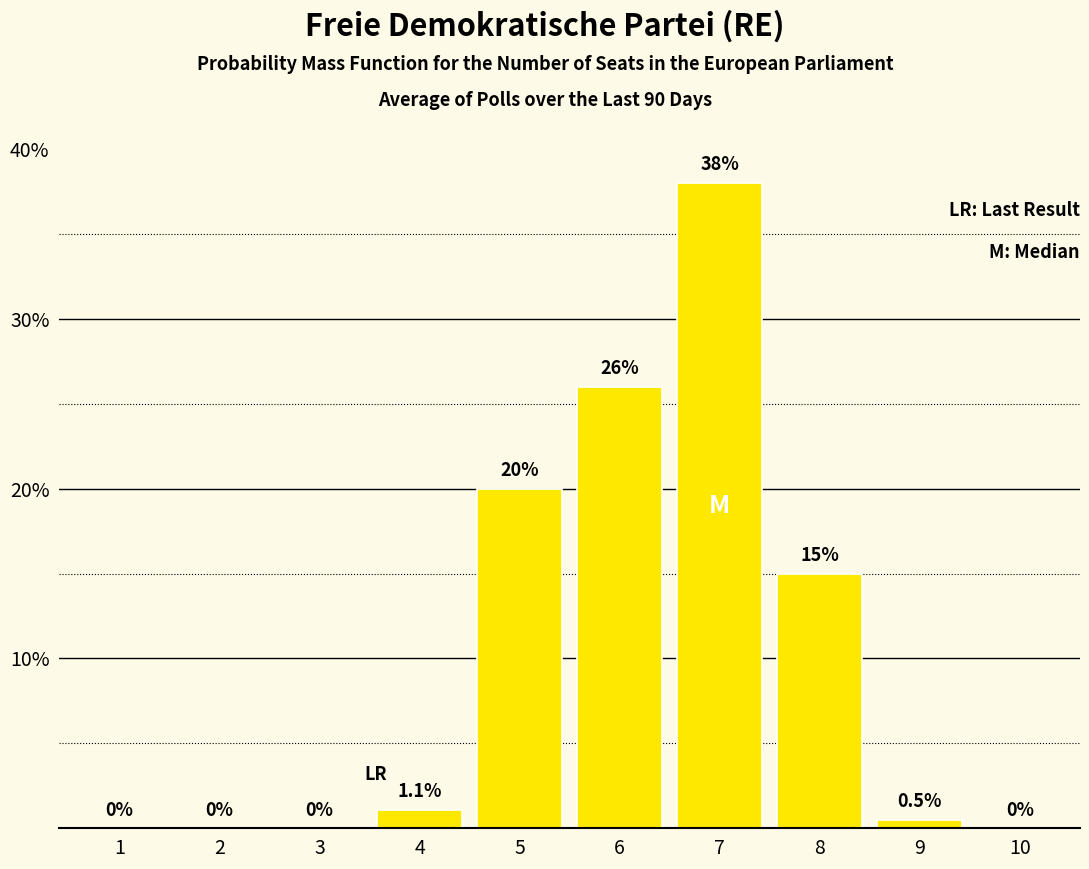

Is it true that the value at 5 is 28.6?

False